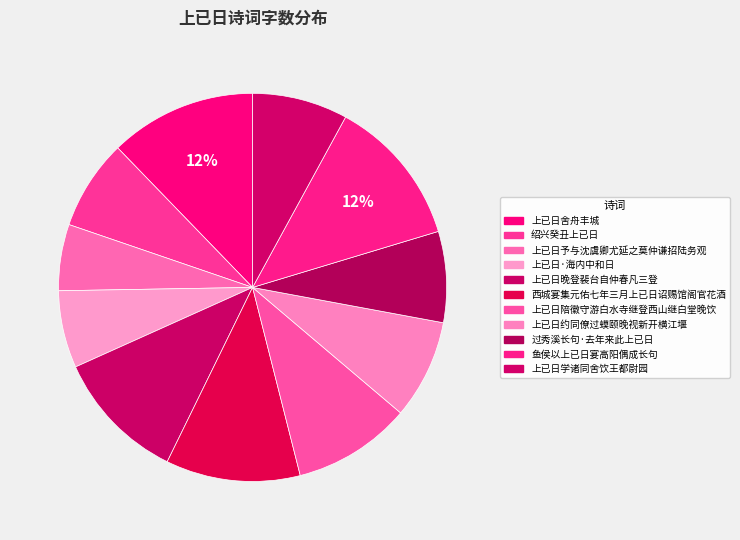

True or false: 上已日·海内中和日 accounts for 1% of the total.

False